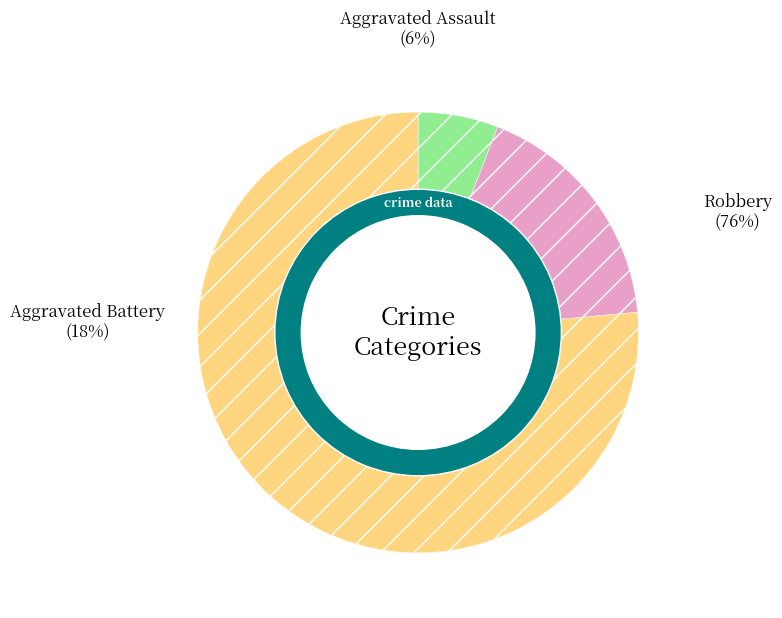

Count the number of slices in the pie.

3